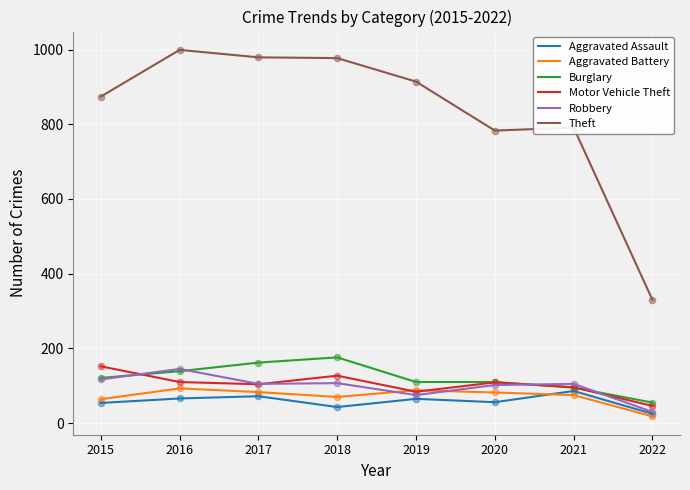

Which series has the largest total across all categories?

Theft